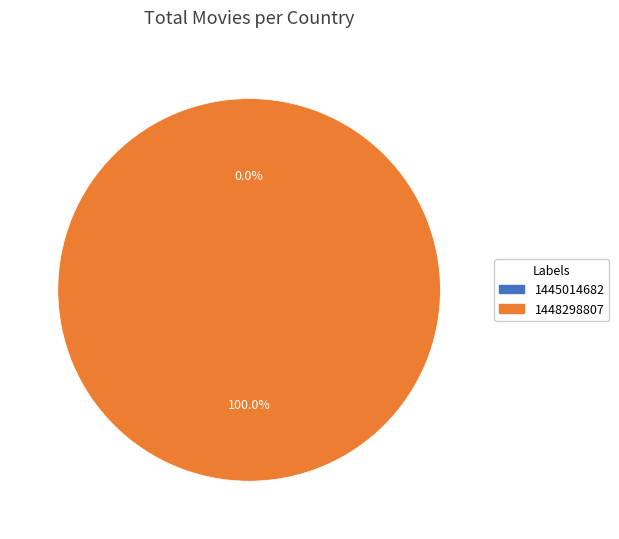

Which slice represents more than half of the pie?

1448298807